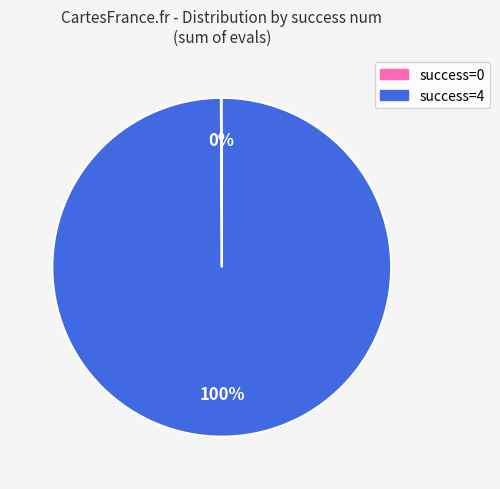

Which slice is the largest?

success=4